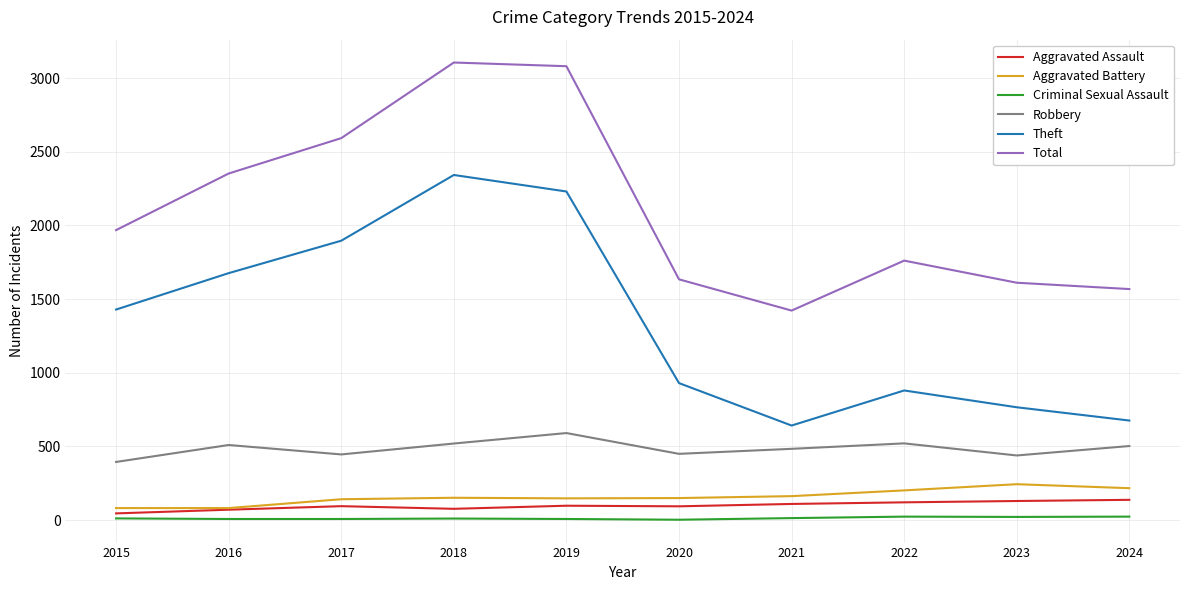

What is the total value across all series at 2017?

5179